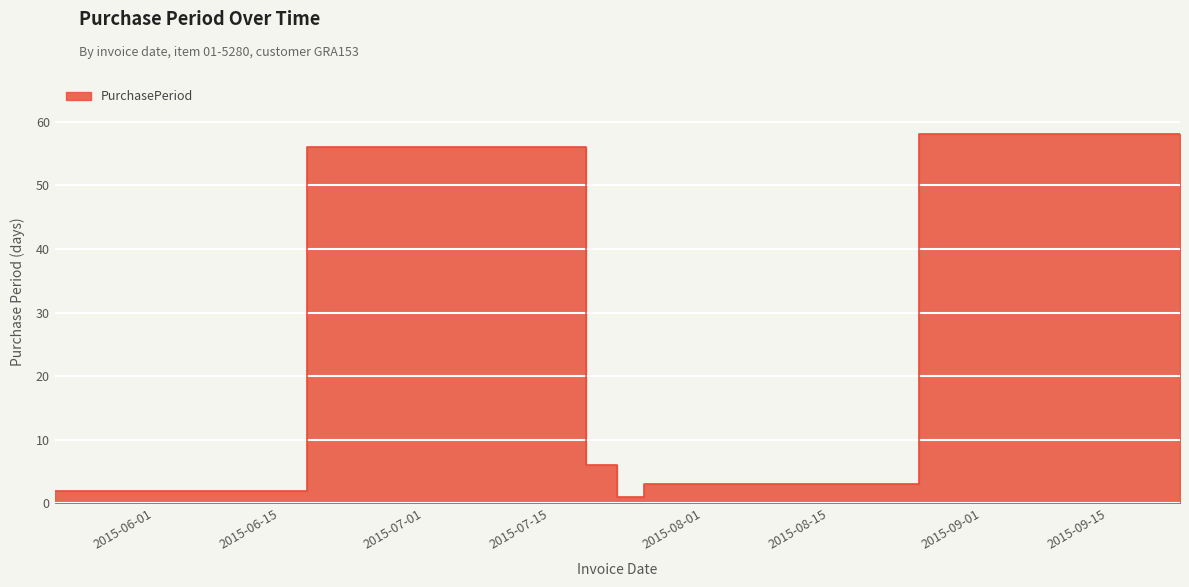

What is the sum of the values at 2015-07-16 and 2015-07-27?

59